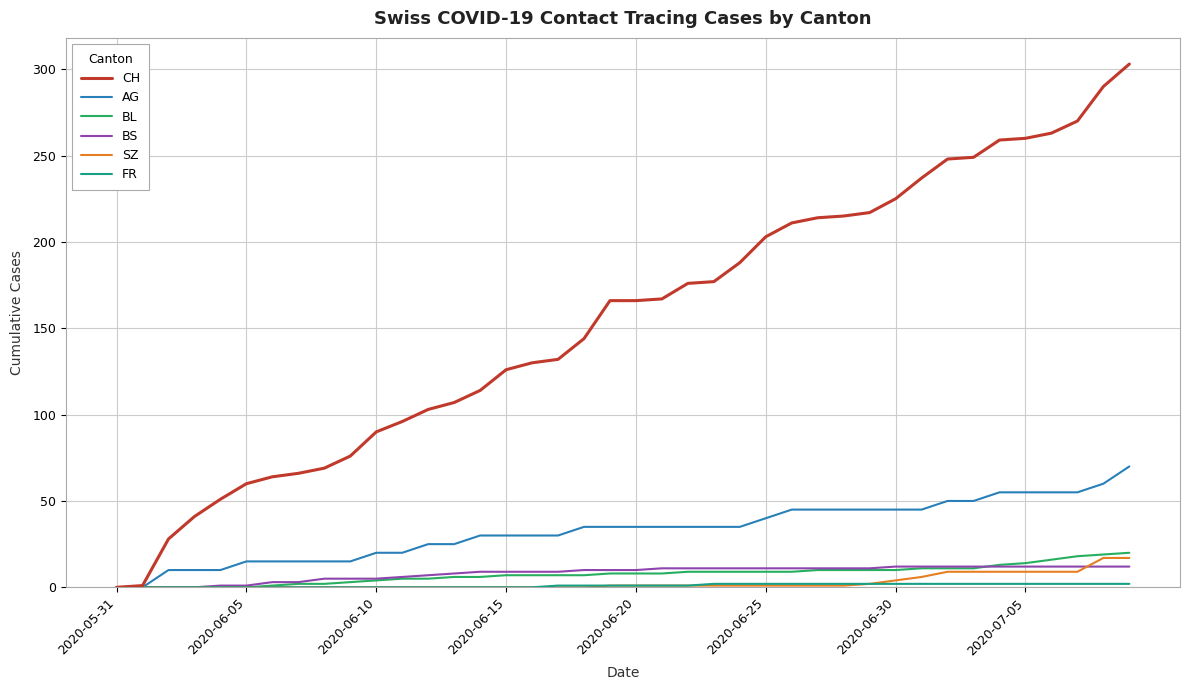

Which series has the widest spread of values?

CH